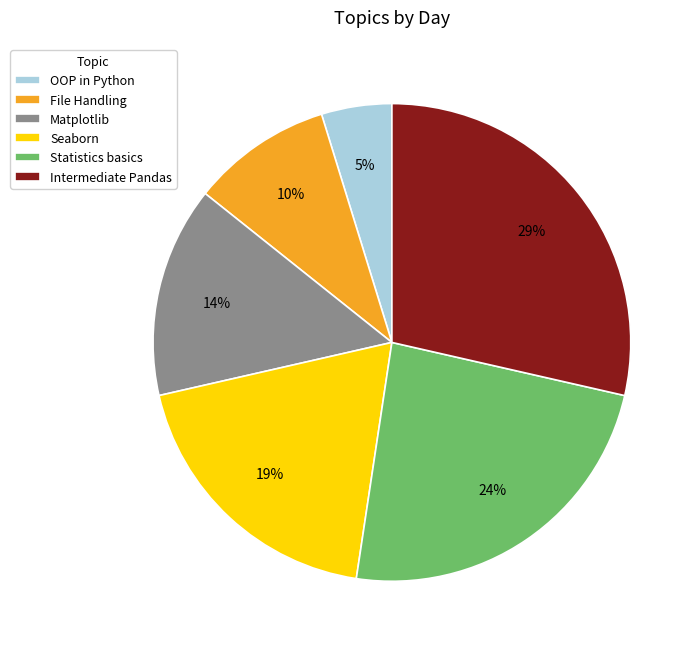

How many slices are in this pie chart?

6